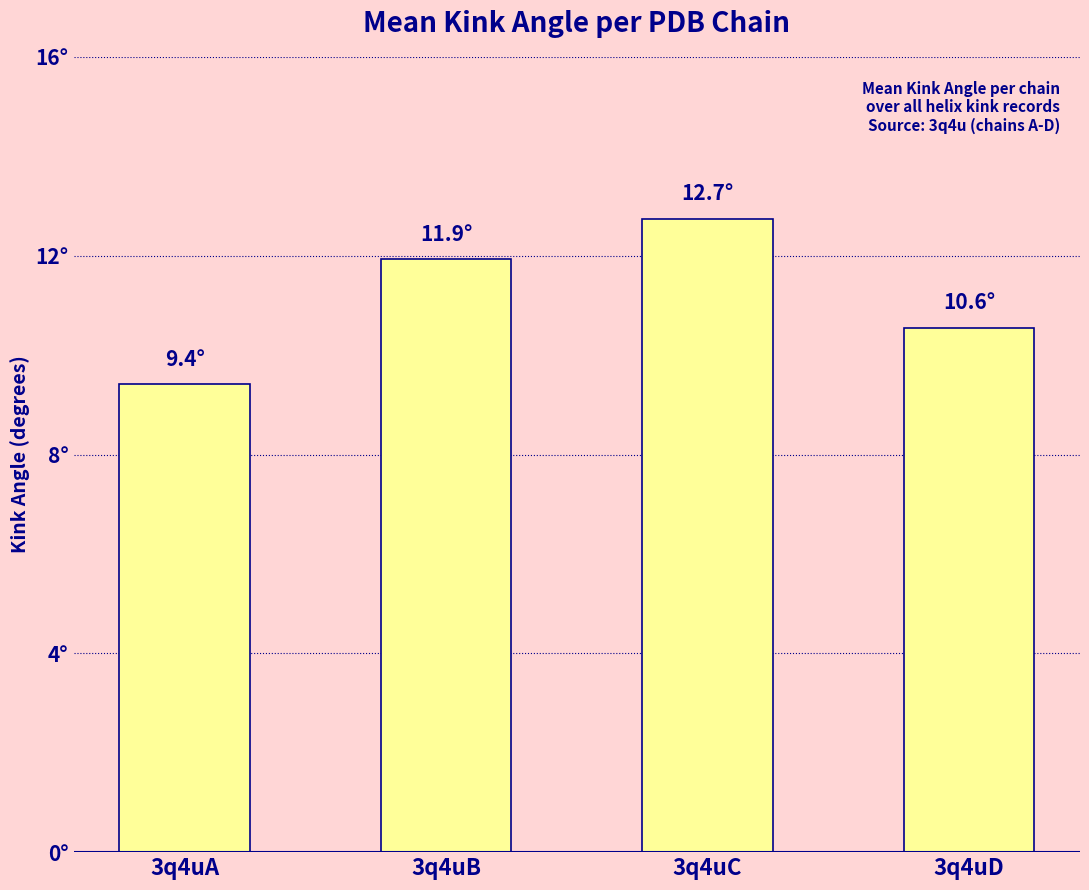

What is the approximate value at 3q4uB?

11.9